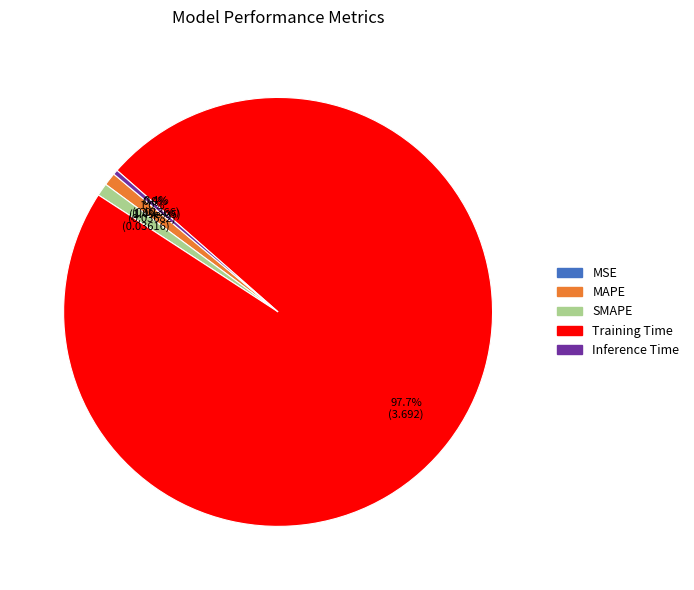

True or false: Inference Time accounts for 12% of the total.

False